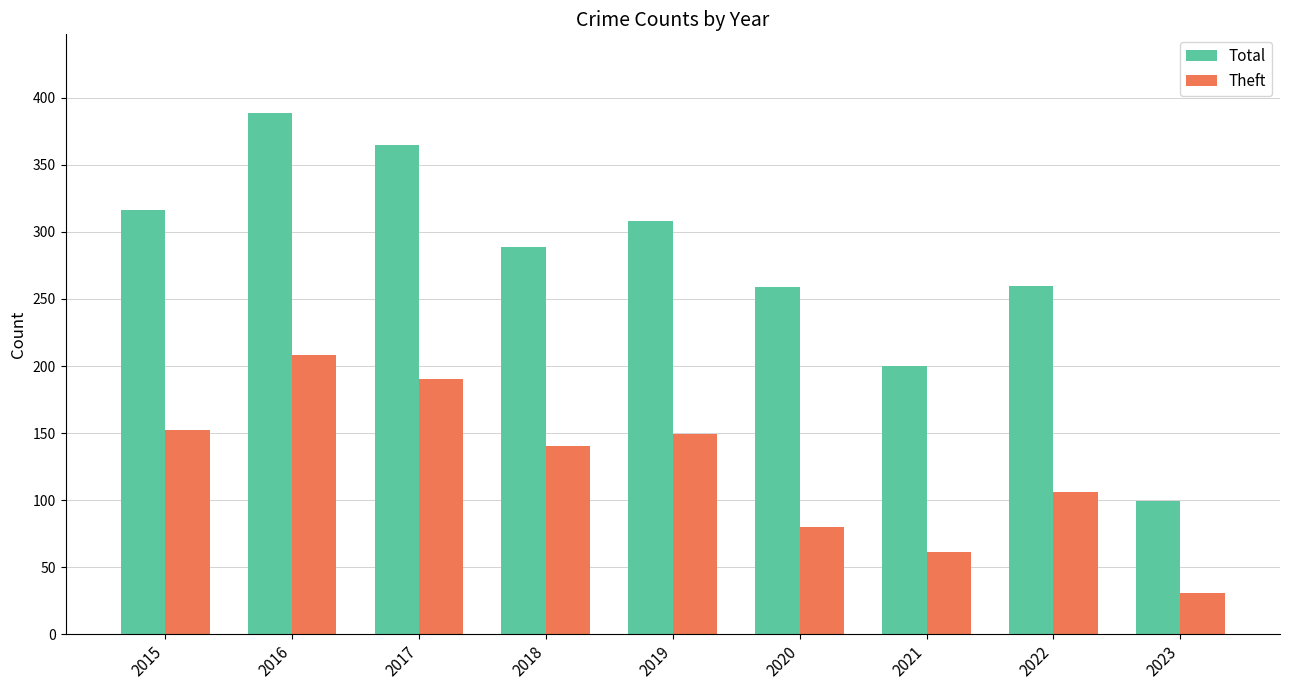

Is the value of Total at 2018 greater than the value of Theft at 2018?

Yes